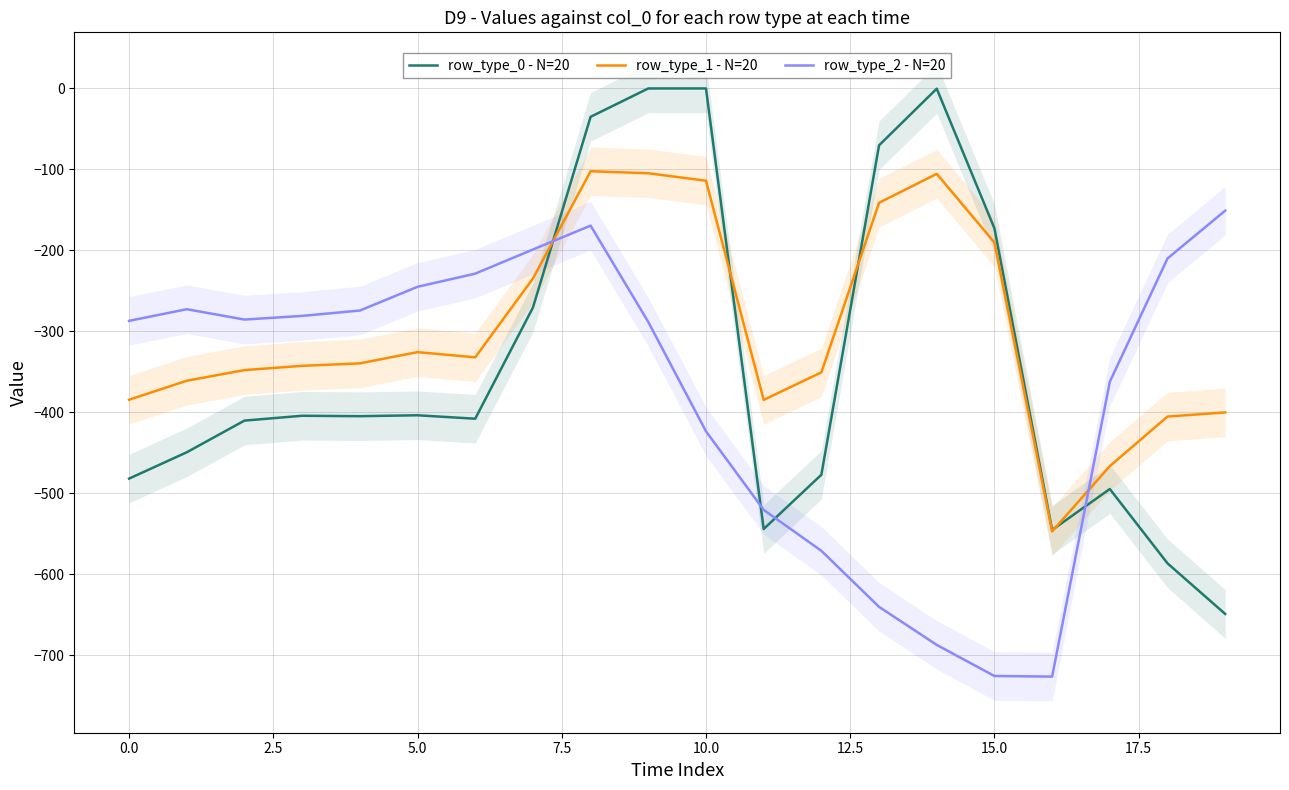

How many times do row_type_0 - N=20 and row_type_2 - N=20 cross each other?

4